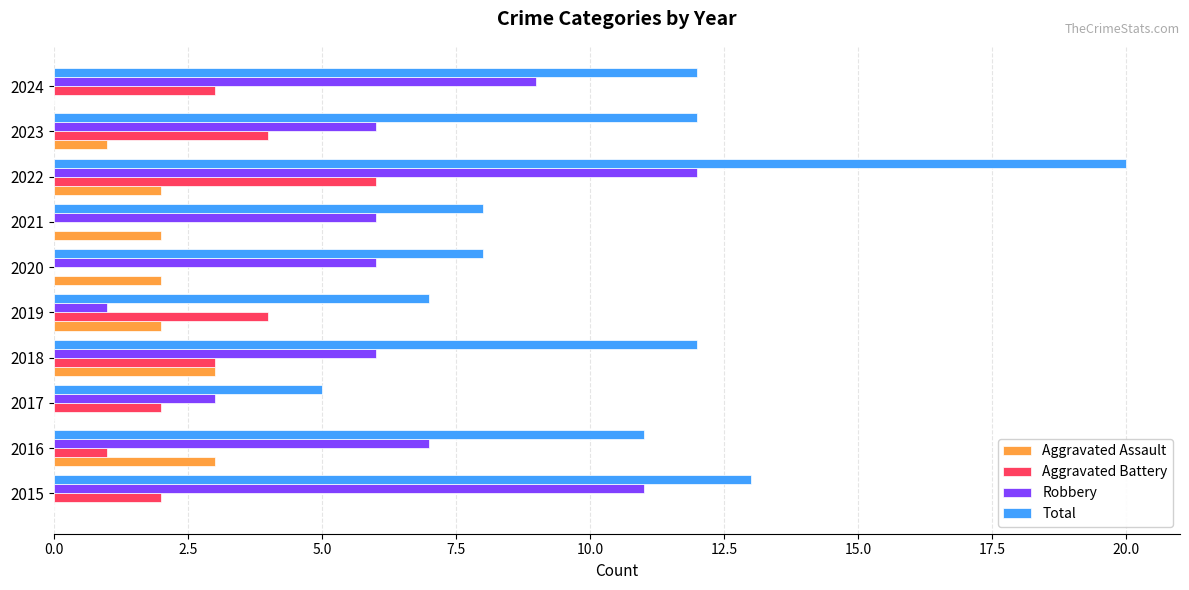

At which label is Aggravated Assault closest to 1?

2023